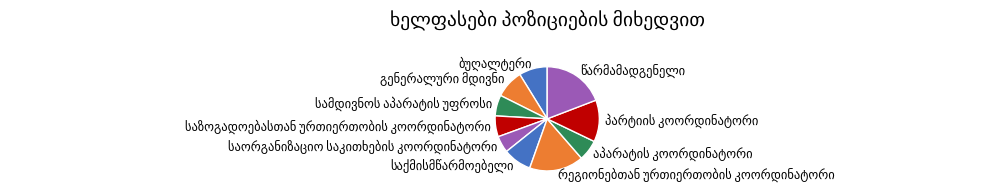

Does any single category account for the majority?

No